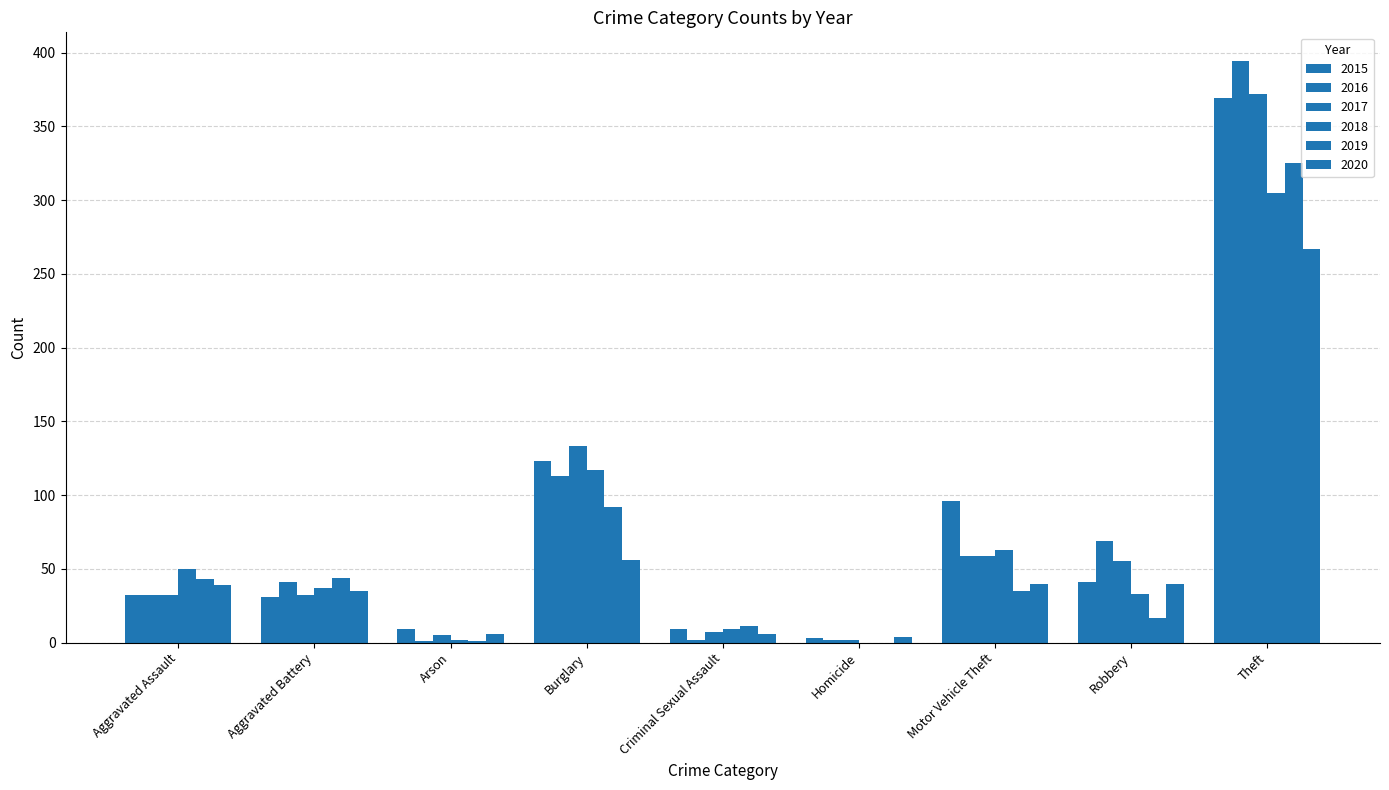

What is the sum of all 2017 values?

697